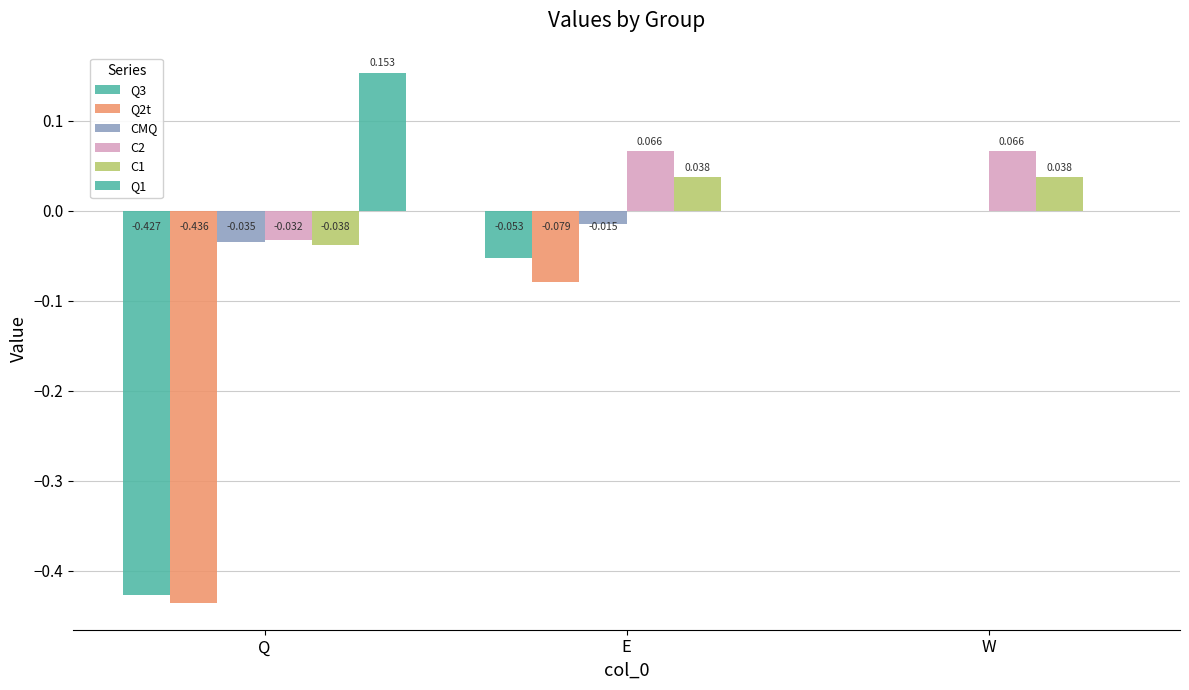

Are the bars horizontal?

No